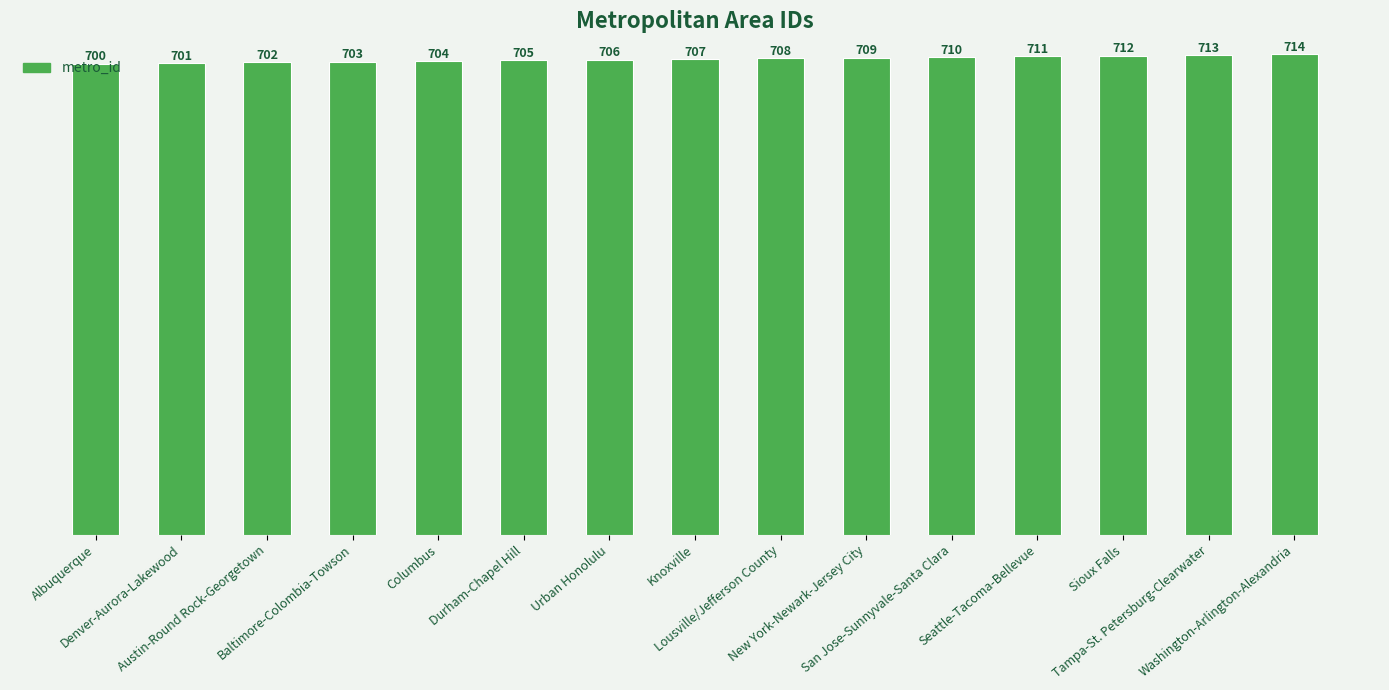

What is the label of the 15th bar from the left?

Washington-Arlington-Alexandria